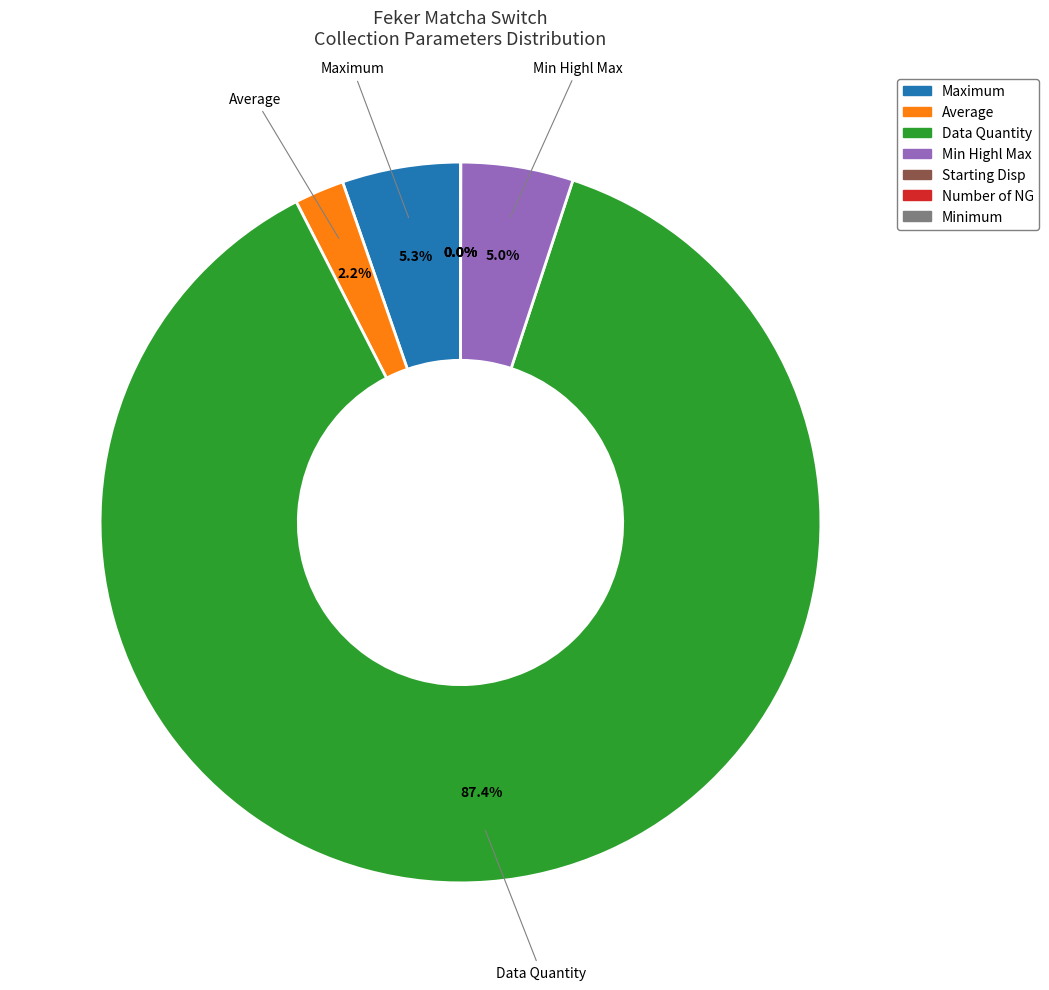

Between Data Quantity and Average, which is larger?

Data Quantity